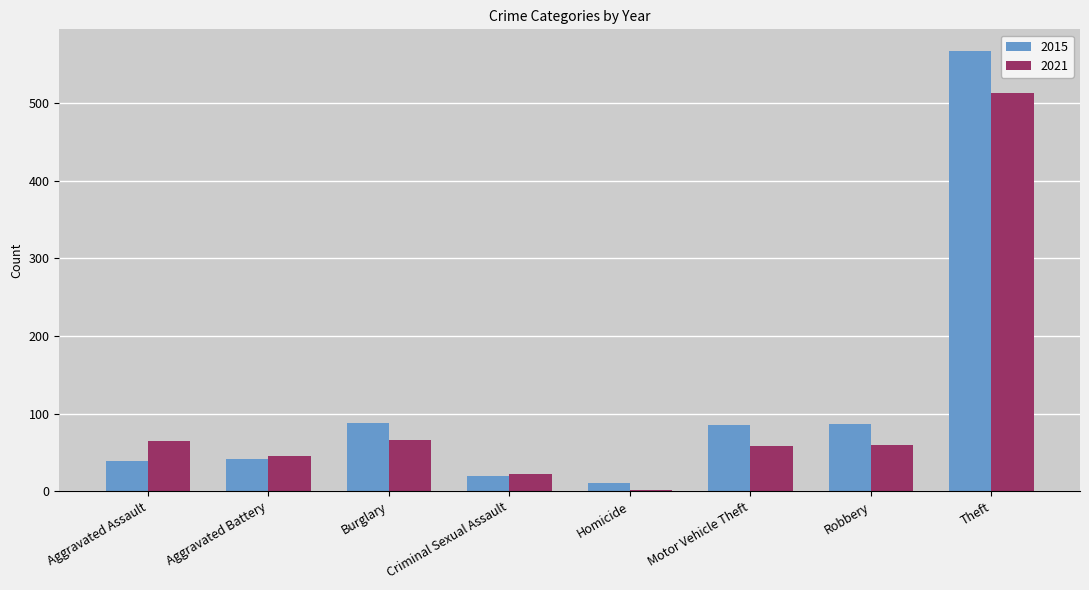

Rank the series by their maximum value, from lowest to highest.

2021, 2015